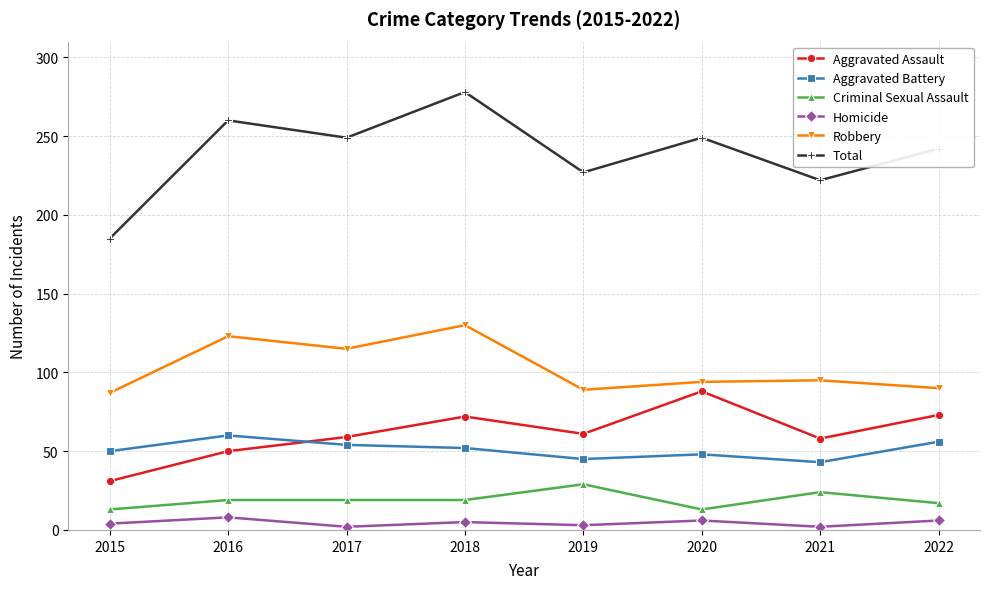

List the series in order of their peak value, highest first.

Total, Robbery, Aggravated Assault, Aggravated Battery, Criminal Sexual Assault, Homicide